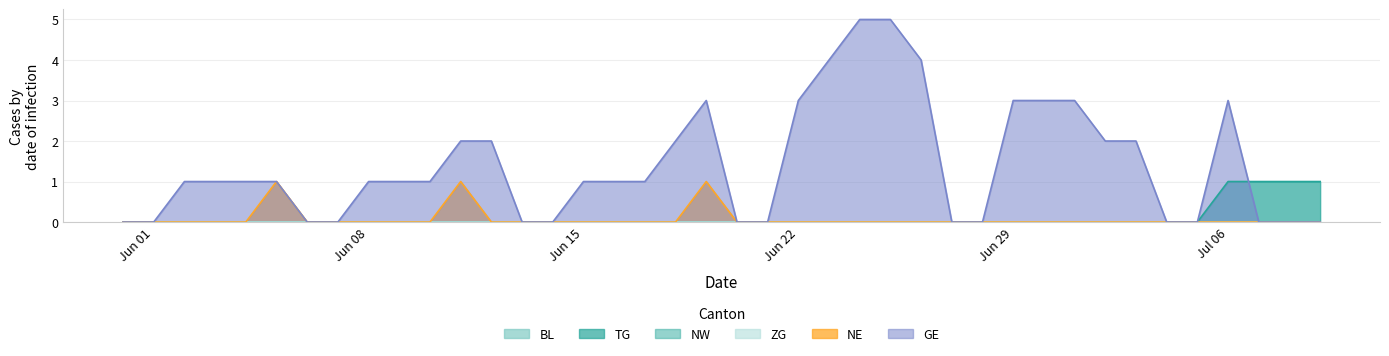

Does the chart have visible grid lines?

Yes